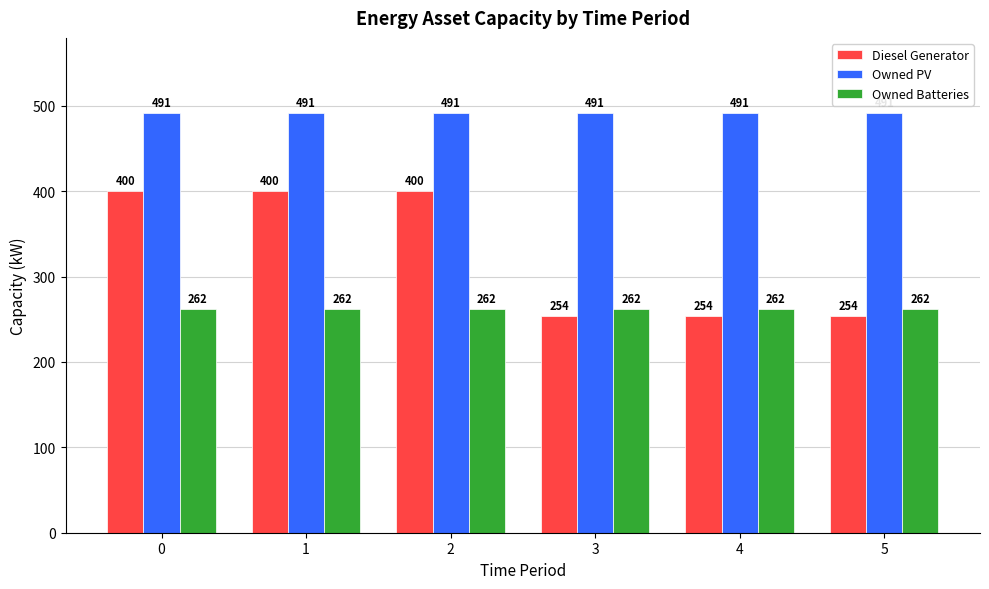

How many categories are shown in the chart?

6